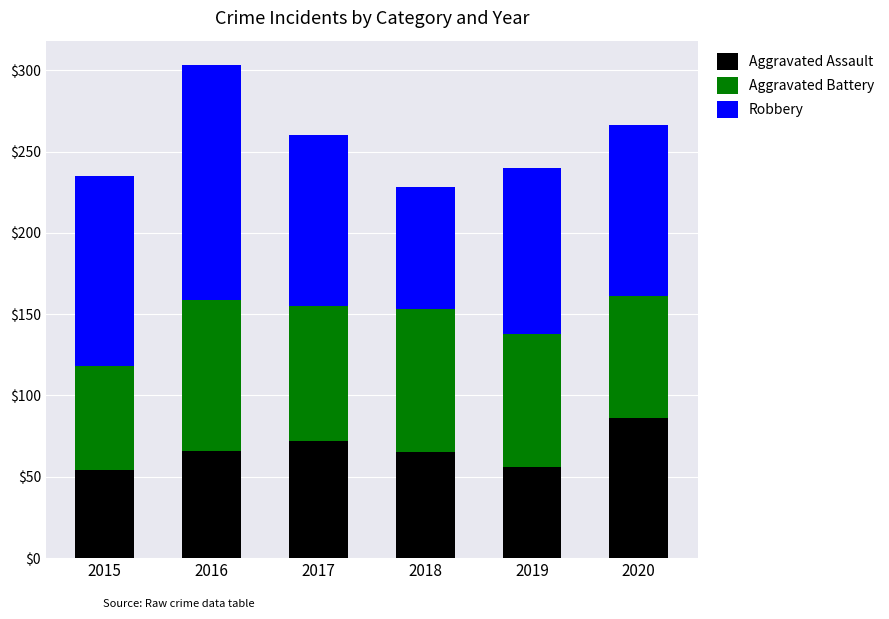

What is the difference between the maximum and minimum values in the Aggravated Assault series?

32